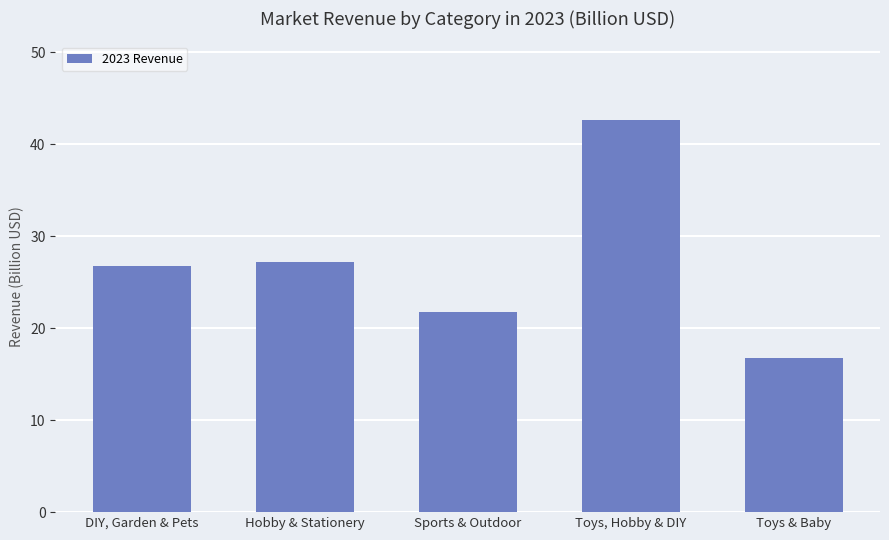

Read the value at Toys & Baby.

16.8